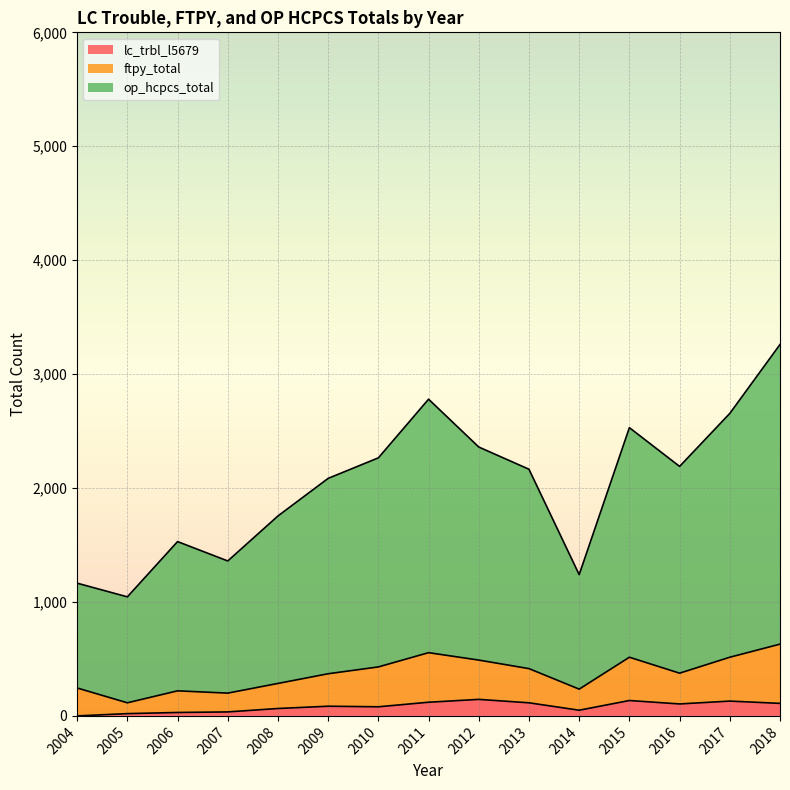

What is the value of the ftpy_total point at the 11th from the left?

235